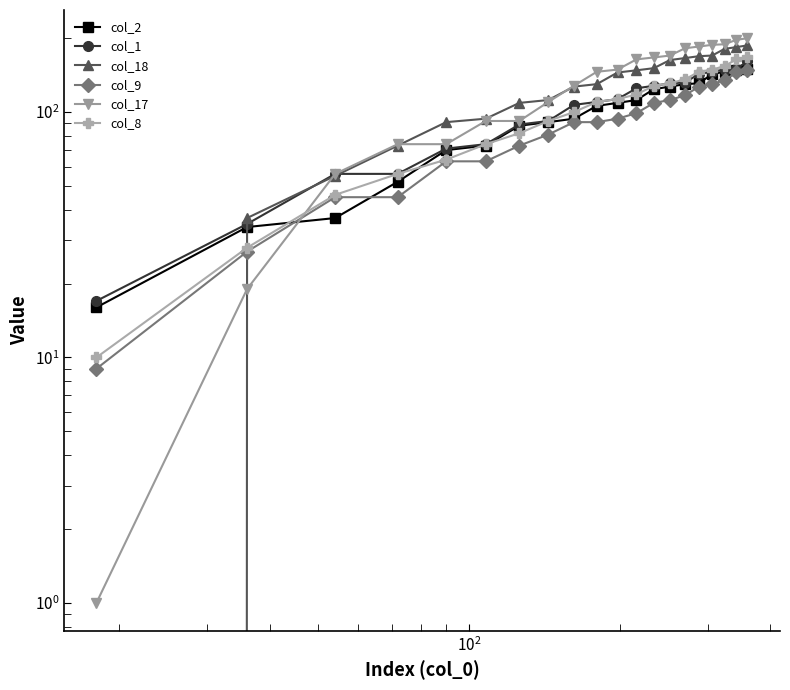

What are all the series names shown in the legend?

col_2, col_1, col_18, col_9, col_17, col_8